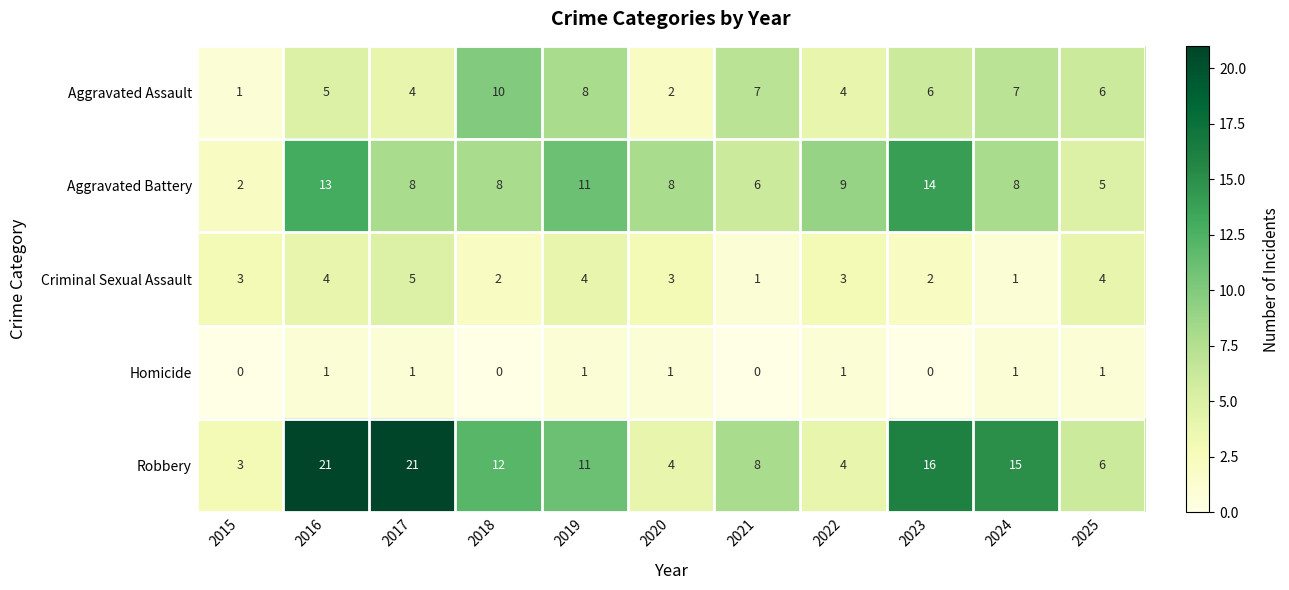

Which category has the lowest value in the Aggravated Assault series?

2015